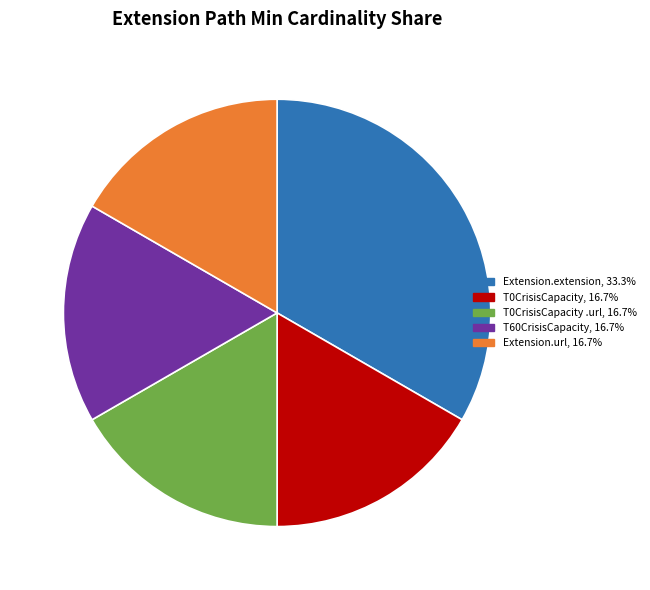

Is there a majority slice in this chart?

No